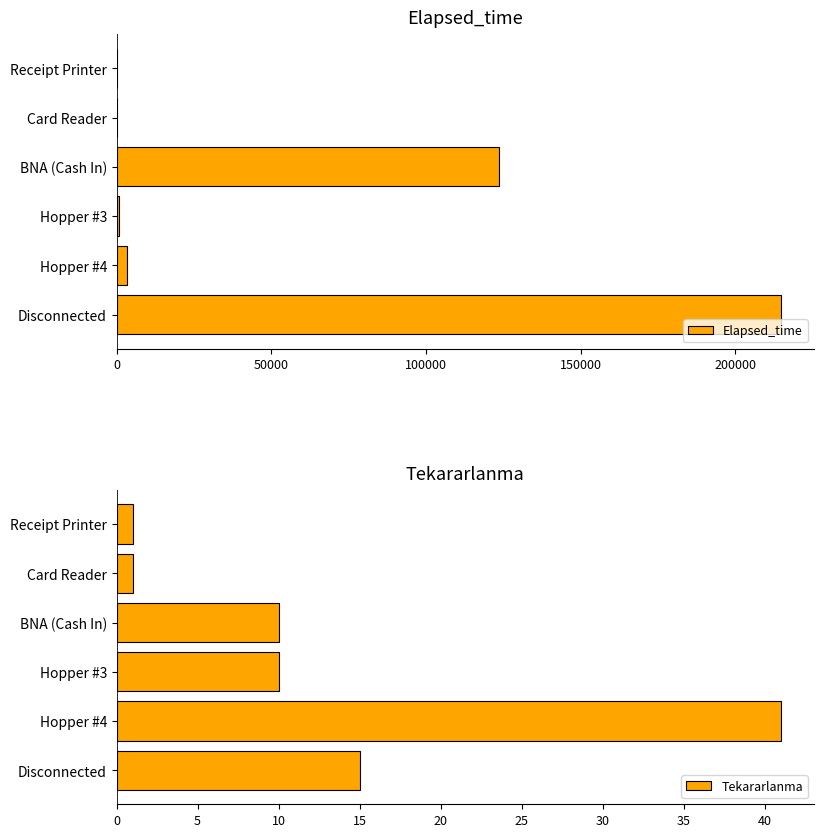

What is the sum of the Tekararlanma values at Hopper #4 and Disconnected?

56